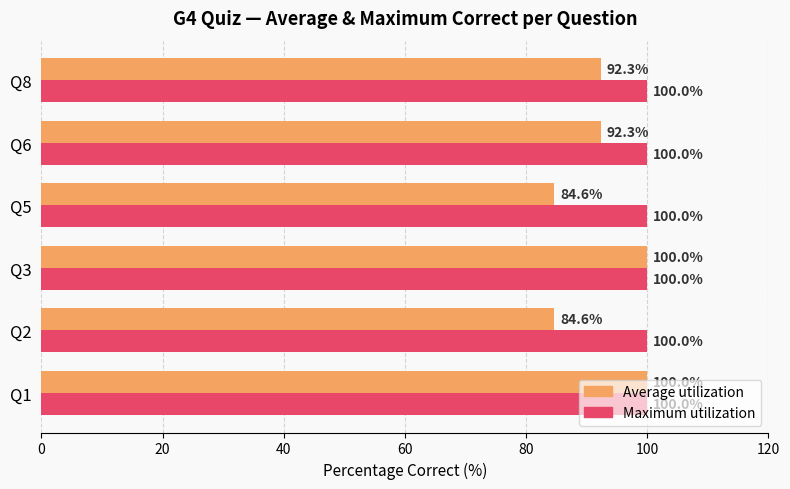

Between Q3 and Q8, which series saw the biggest shift?

Average utilization